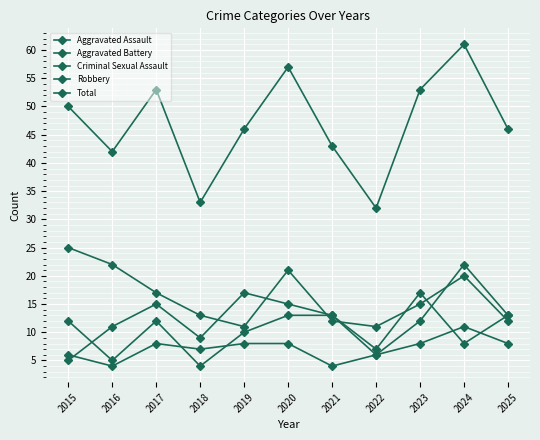

How many lines are shown in the chart?

5